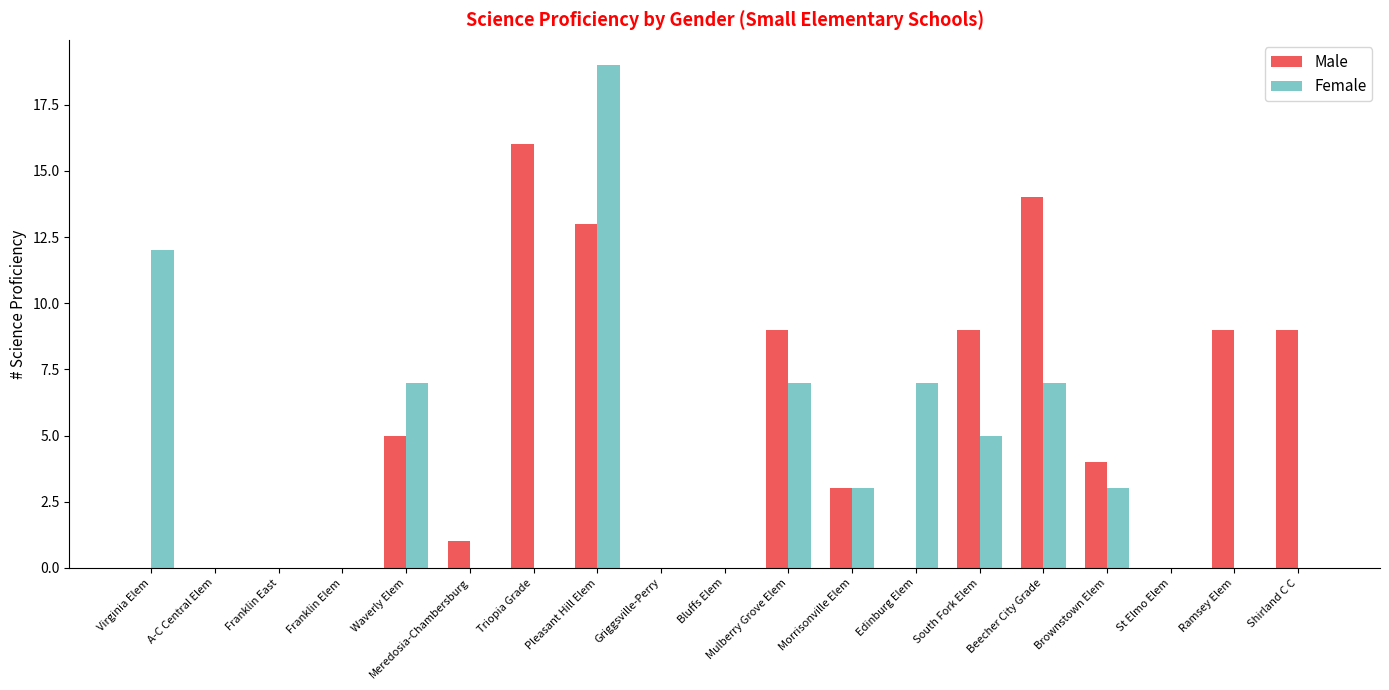

The Male series shows 0 at Edinburg Elem. True or false?

True